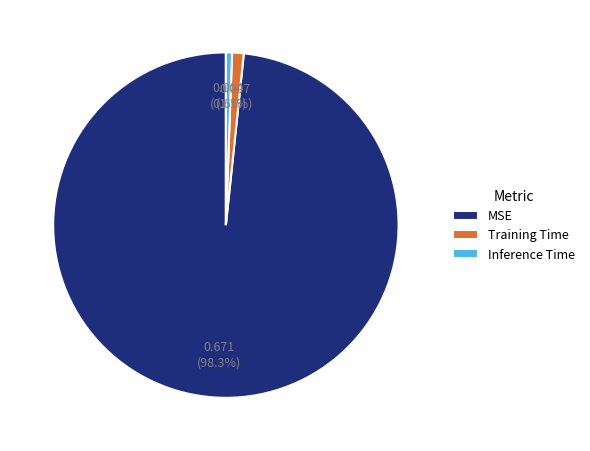

Which slice is the largest?

MSE